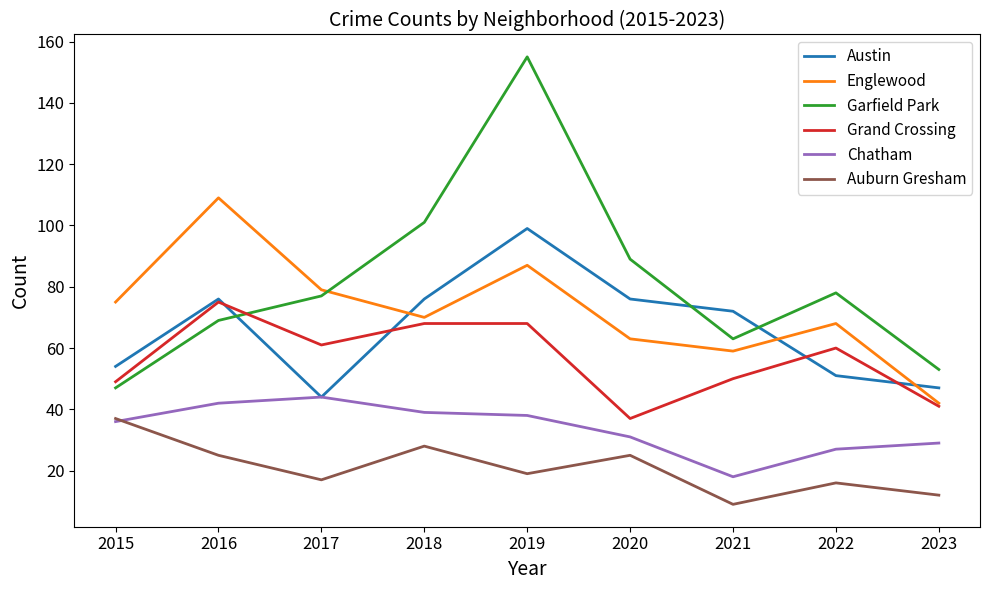

Is this an area chart (filled region under the line)?

No